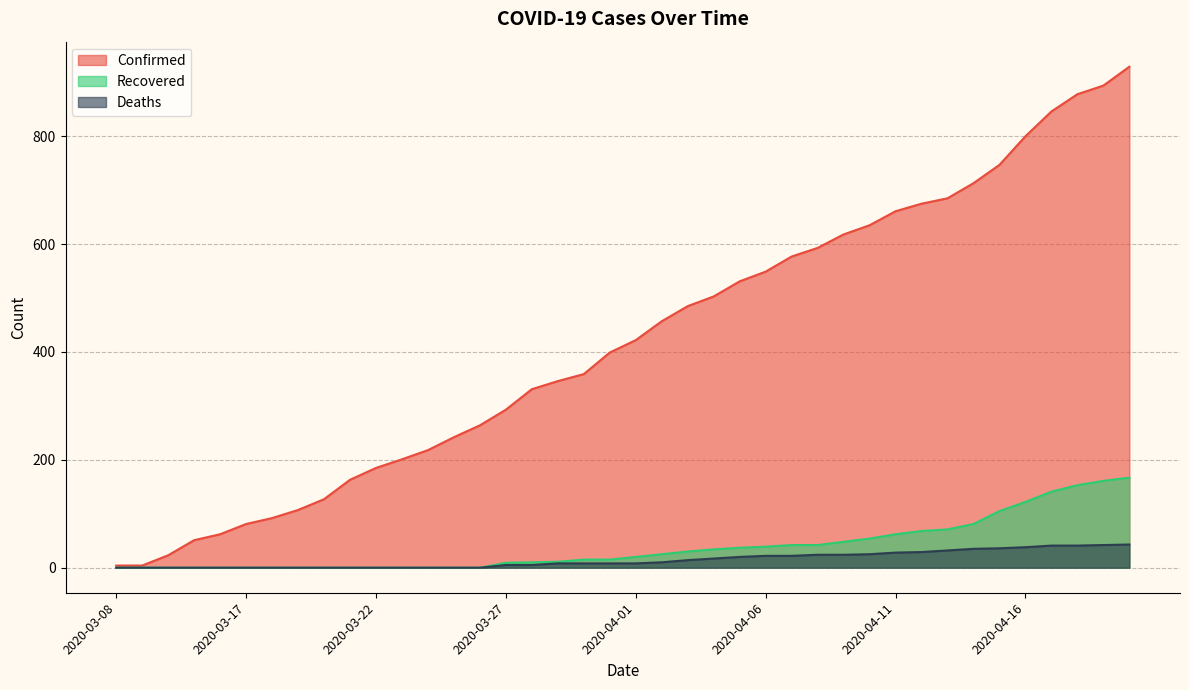

Reading right to left, transcribe all the data shown in this chart.

Confirmed: 2020-04-20=929	2020-04-19=894	2020-04-18=878	2020-04-17=846	2020-04-16=800	2020-04-15=747	2020-04-14=713	2020-04-13=685	2020-04-12=675	2020-04-11=661	2020-04-10=635	2020-04-09=618	2020-04-08=593	2020-04-07=577	2020-04-06=549	2020-04-05=531	2020-04-04=503	2020-04-03=485	2020-04-02=457	2020-04-01=422	2020-03-31=399	2020-03-30=359	2020-03-29=346	2020-03-28=331	2020-03-27=293	2020-03-26=264	2020-03-25=242	2020-03-24=218	2020-03-23=201	2020-03-22=185	2020-03-21=163	2020-03-20=127	2020-03-19=107	2020-03-18=92	2020-03-17=81	2020-03-16=62	2020-03-15=51	2020-03-11=23	2020-03-09=4	2020-03-08=4
Recovered: 2020-04-20=167	2020-04-19=161	2020-04-18=153	2020-04-17=141	2020-04-16=122	2020-04-15=105	2020-04-14=81	2020-04-13=71	2020-04-12=68	2020-04-11=62	2020-04-10=54	2020-04-09=48	2020-04-08=42	2020-04-07=42	2020-04-06=39	2020-04-05=37	2020-04-04=34	2020-04-03=30	2020-04-02=25	2020-04-01=20	2020-03-31=15	2020-03-30=15	2020-03-29=11	2020-03-28=10	2020-03-27=9	2020-03-26=0	2020-03-25=0	2020-03-24=0	2020-03-23=0	2020-03-22=0	2020-03-21=0	2020-03-20=0	2020-03-19=0	2020-03-18=0	2020-03-17=0	2020-03-16=0	2020-03-15=0	2020-03-11=0	2020-03-09=0	2020-03-08=0
Deaths: 2020-04-20=43	2020-04-19=42	2020-04-18=41	2020-04-17=41	2020-04-16=38	2020-04-15=36	2020-04-14=35	2020-04-13=32	2020-04-12=29	2020-04-11=28	2020-04-10=25	2020-04-09=24	2020-04-08=24	2020-04-07=22	2020-04-06=22	2020-04-05=20	2020-04-04=17	2020-04-03=14	2020-04-02=10	2020-04-01=8	2020-03-31=8	2020-03-30=8	2020-03-29=8	2020-03-28=5	2020-03-27=5	2020-03-26=0	2020-03-25=0	2020-03-24=0	2020-03-23=0	2020-03-22=0	2020-03-21=0	2020-03-20=0	2020-03-19=0	2020-03-18=0	2020-03-17=0	2020-03-16=0	2020-03-15=0	2020-03-11=0	2020-03-09=0	2020-03-08=0